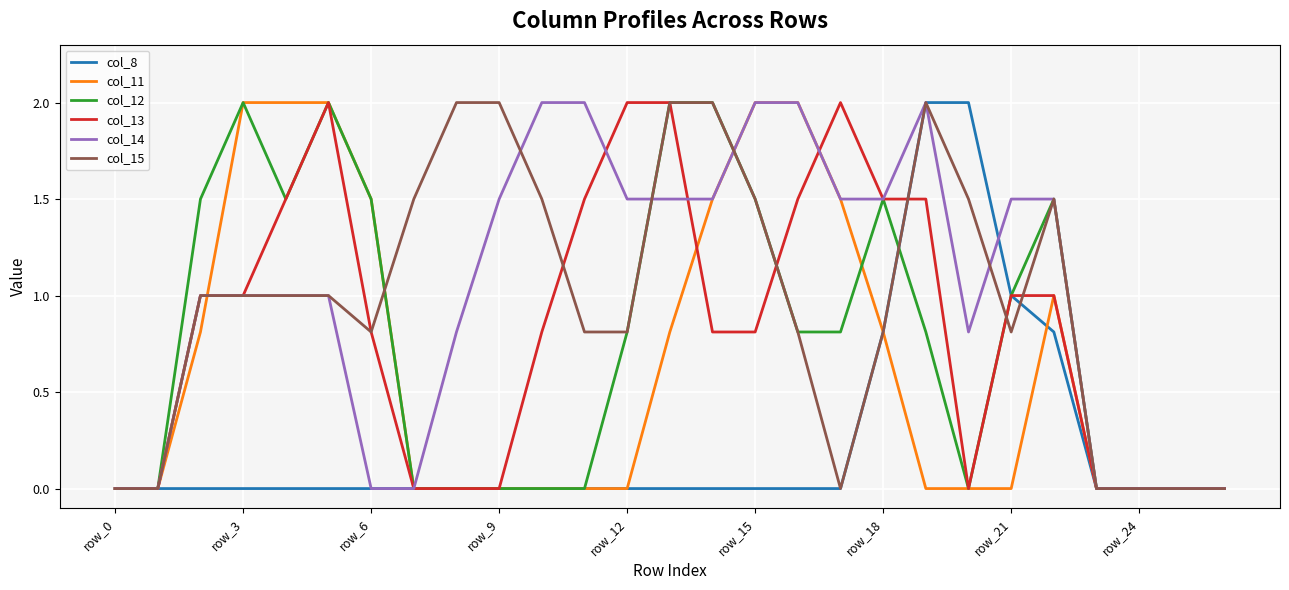

How many lines are shown in the chart?

6